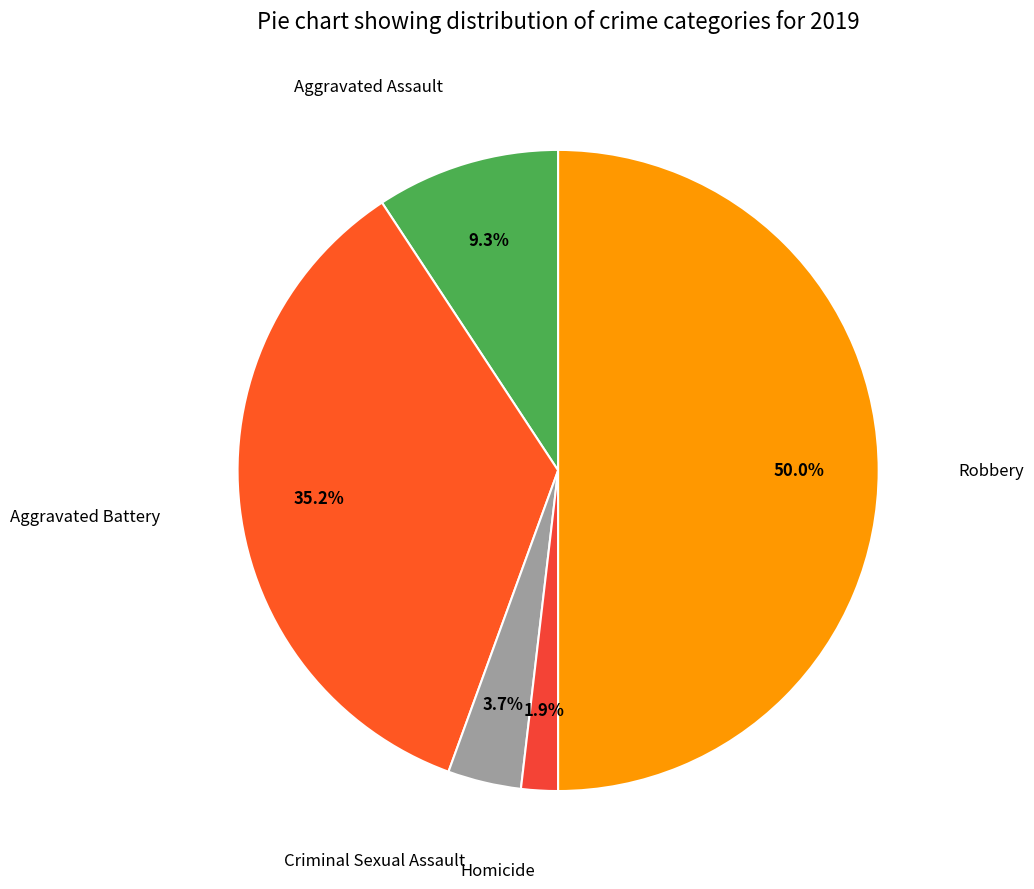

Count the number of slices in the pie.

5